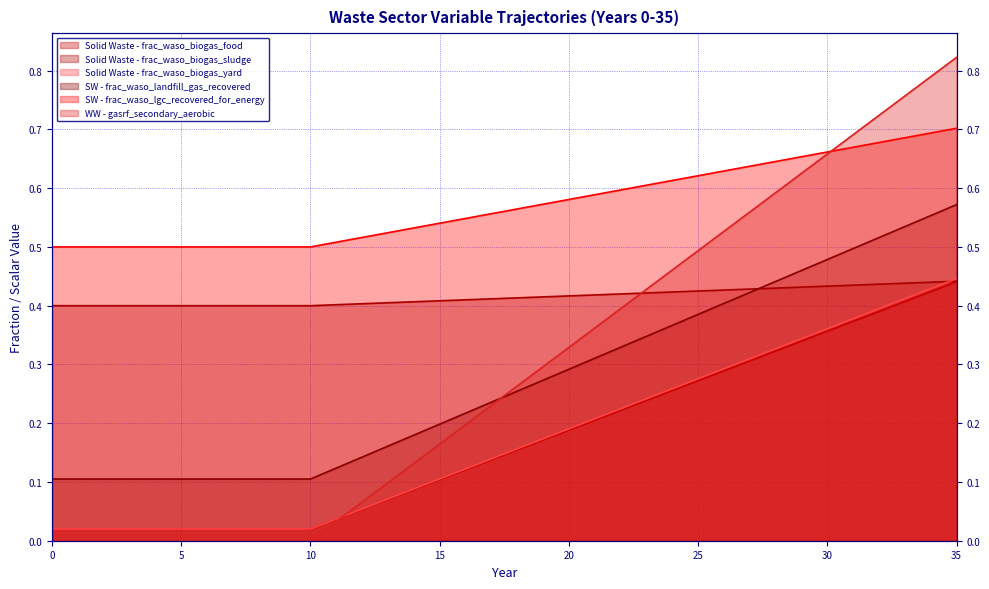

How many intersections are there between SW - frac_waso_lgc_recovered_for_energy and SW - frac_waso_landfill_gas_recovered?

1